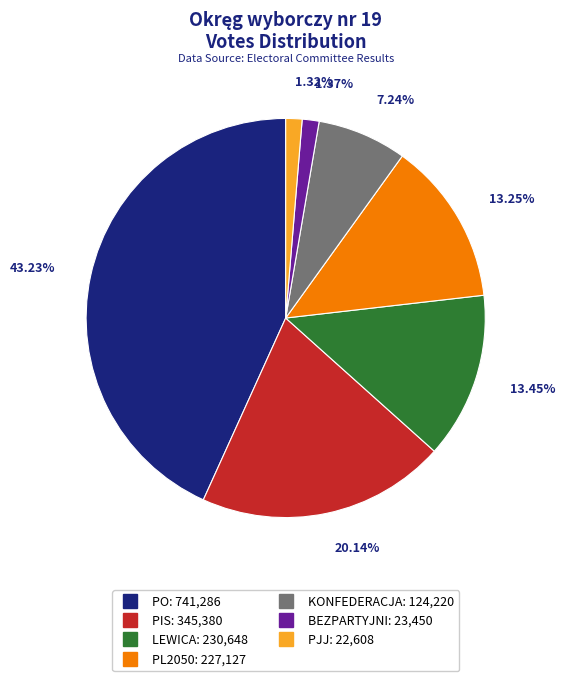

Count the number of slices in the pie.

7